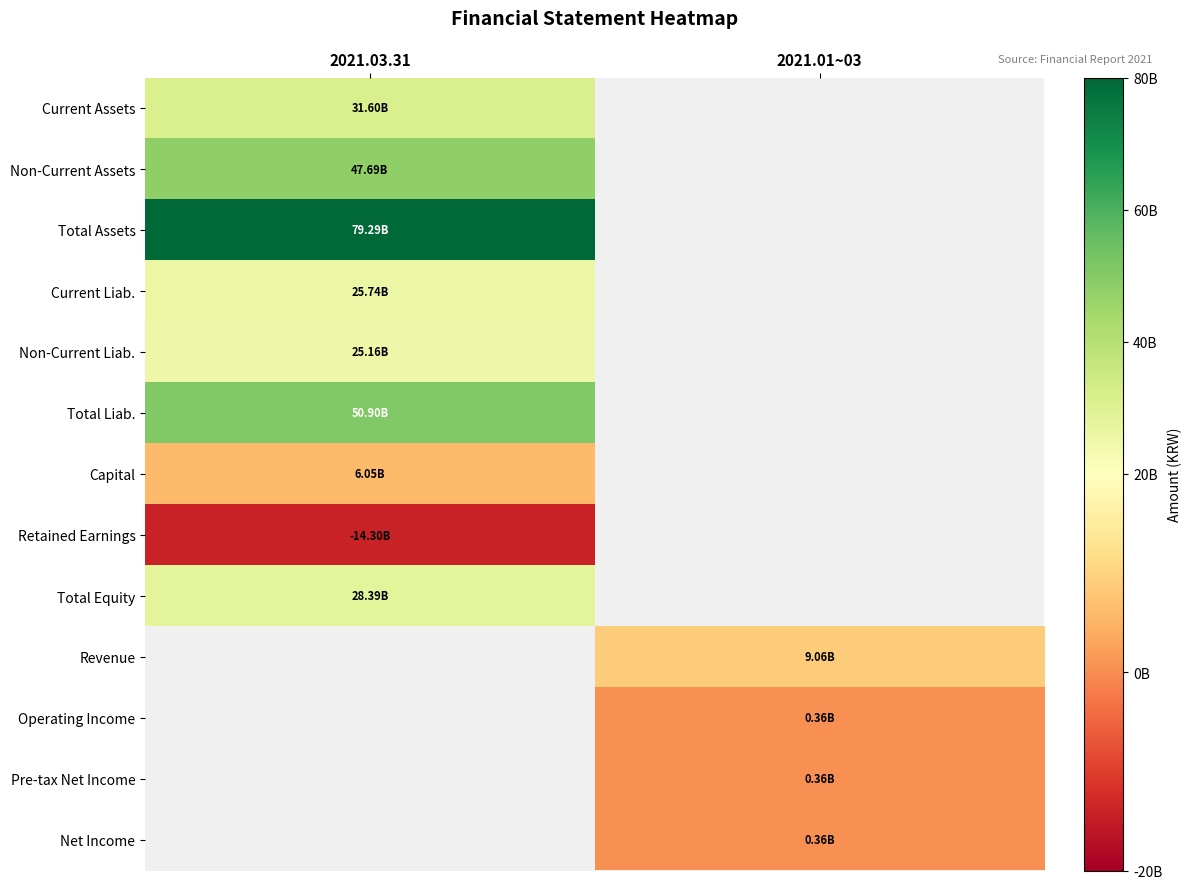

The Total Assets series shows 79290763152.0 at 2021.03.31. True or false?

True